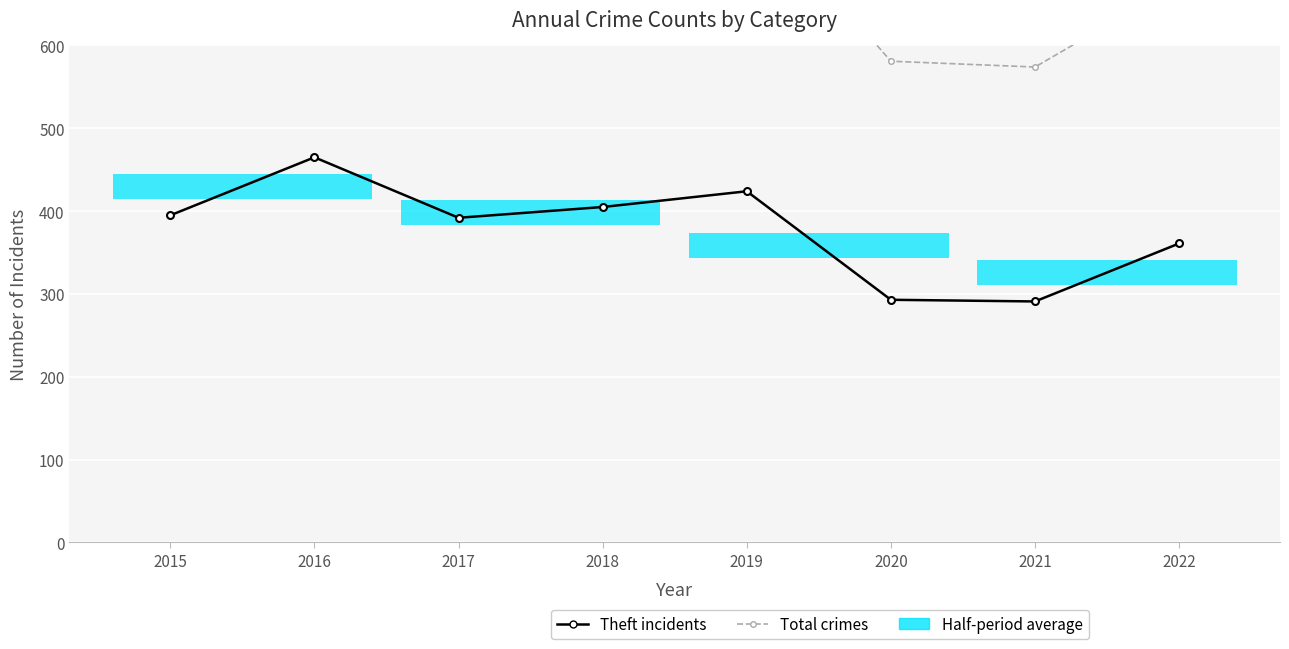

Reading right to left, what are all the values shown in this chart?

Theft: 2022=361	2021=291	2020=293	2019=424	2018=405	2017=392	2016=465	2015=395
Total: 2022=675	2021=574	2020=581	2019=779	2018=833	2017=934	2016=940	2015=803